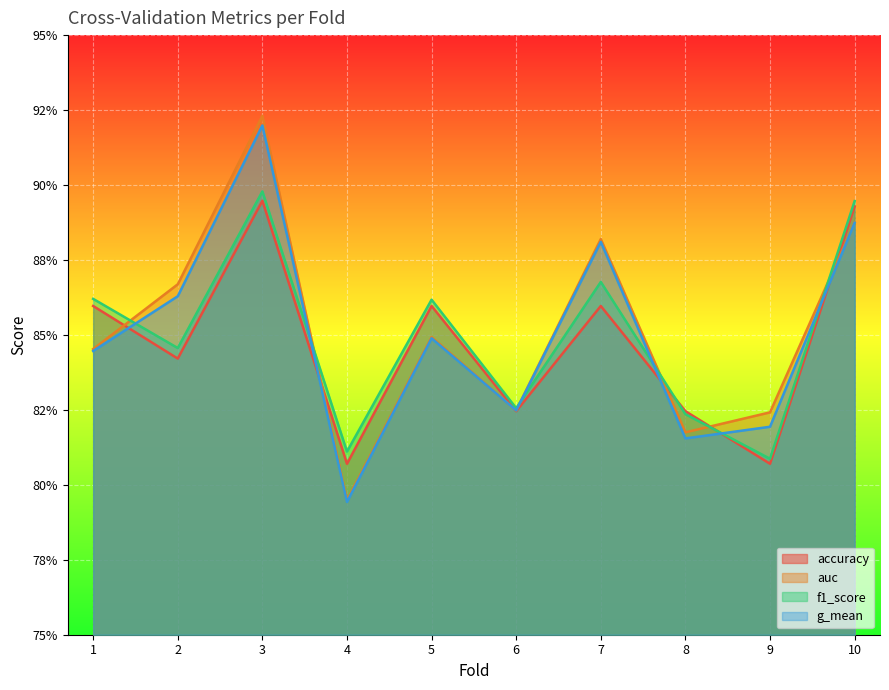

In f1_score, how many points are higher than both neighbors (excluding endpoints)?

3